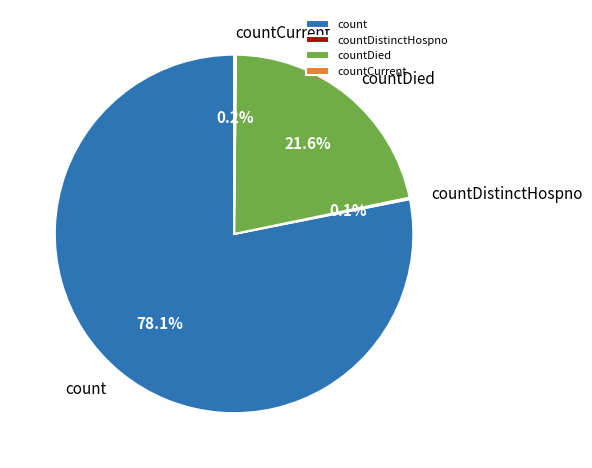

Approximately how many times larger is the value at countDied compared to count?

0.3